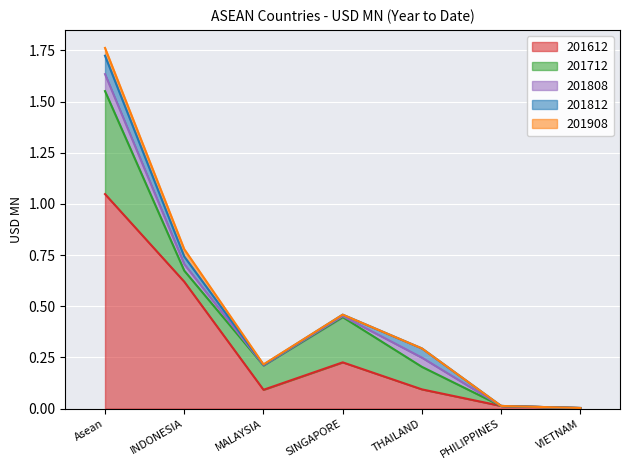

What is the maximum value for 201808?

0.1